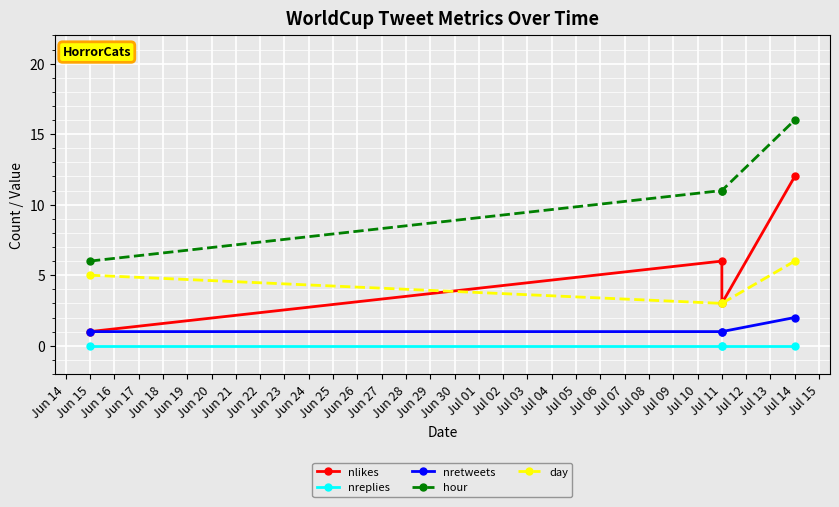

How many lines are shown in the chart?

5